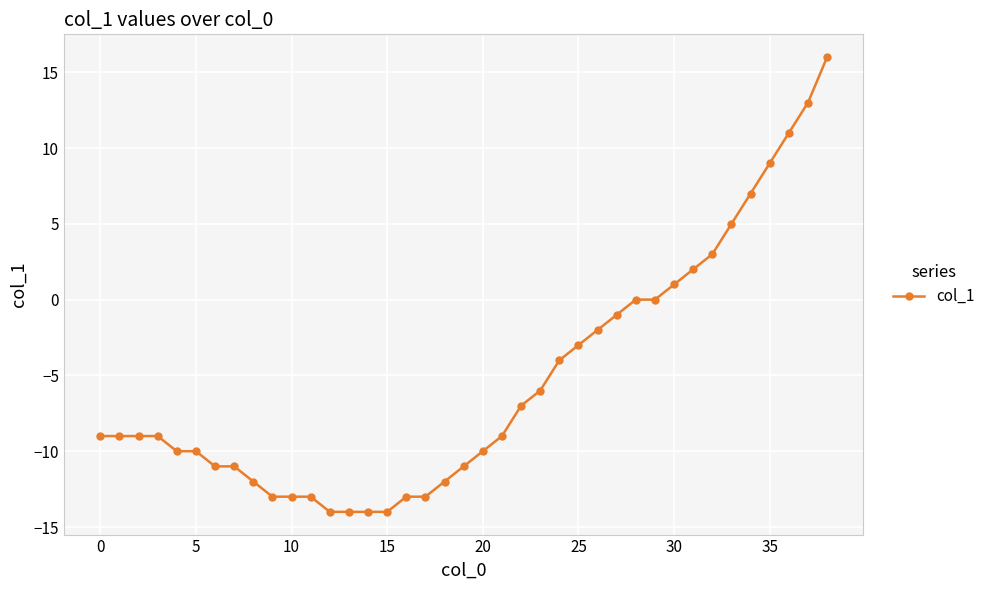

What is the smallest value displayed?

-14